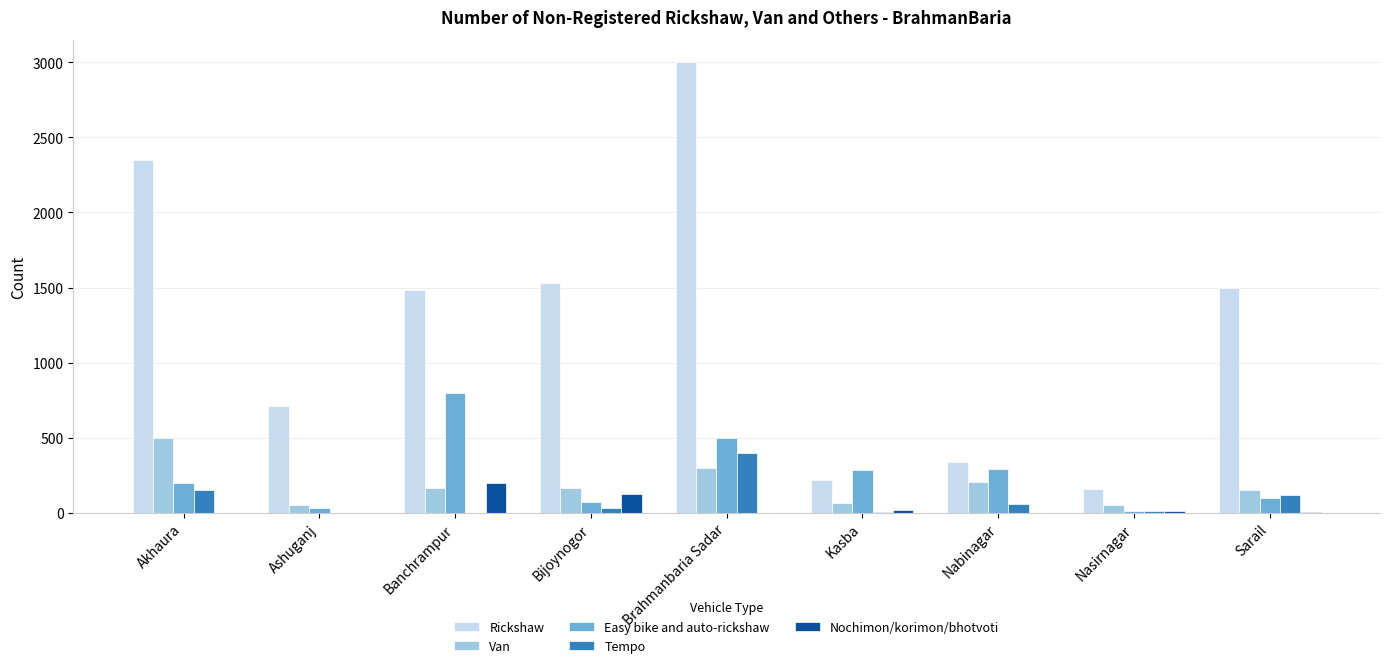

True or false: Rickshaw has a value of 3000 at Brahmanbaria Sadar.

True